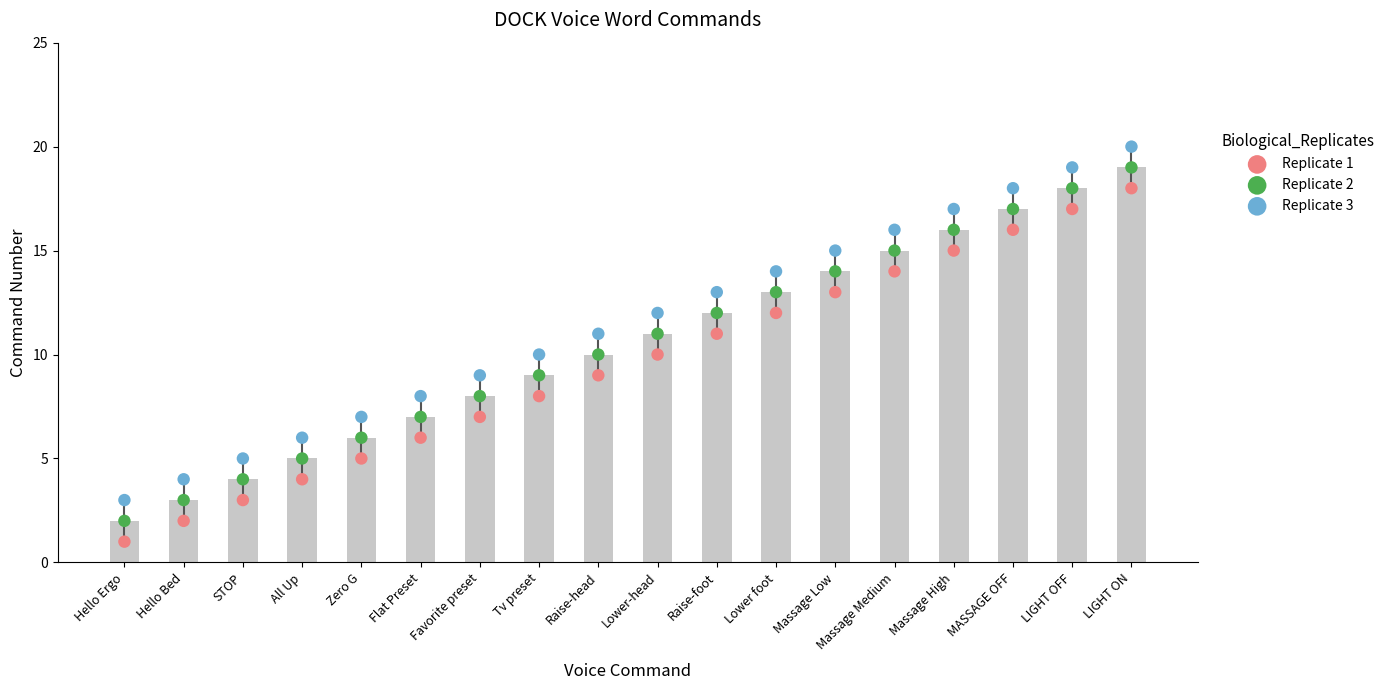

Which series reaches the maximum Y coordinate?

Replicate 3